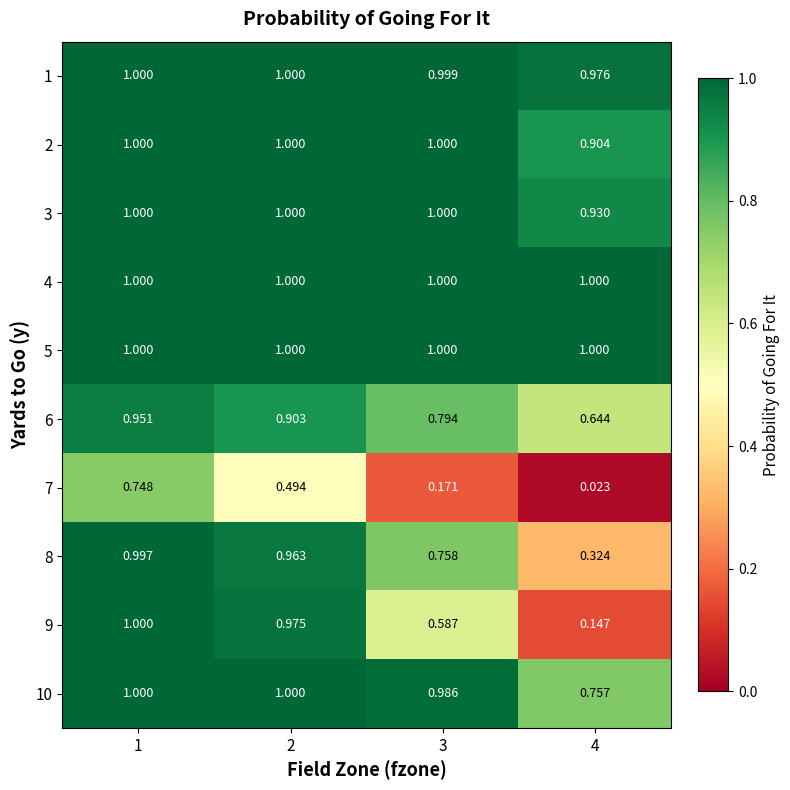

Is the value of 5 at 2 greater than the value of 8 at 4?

Yes